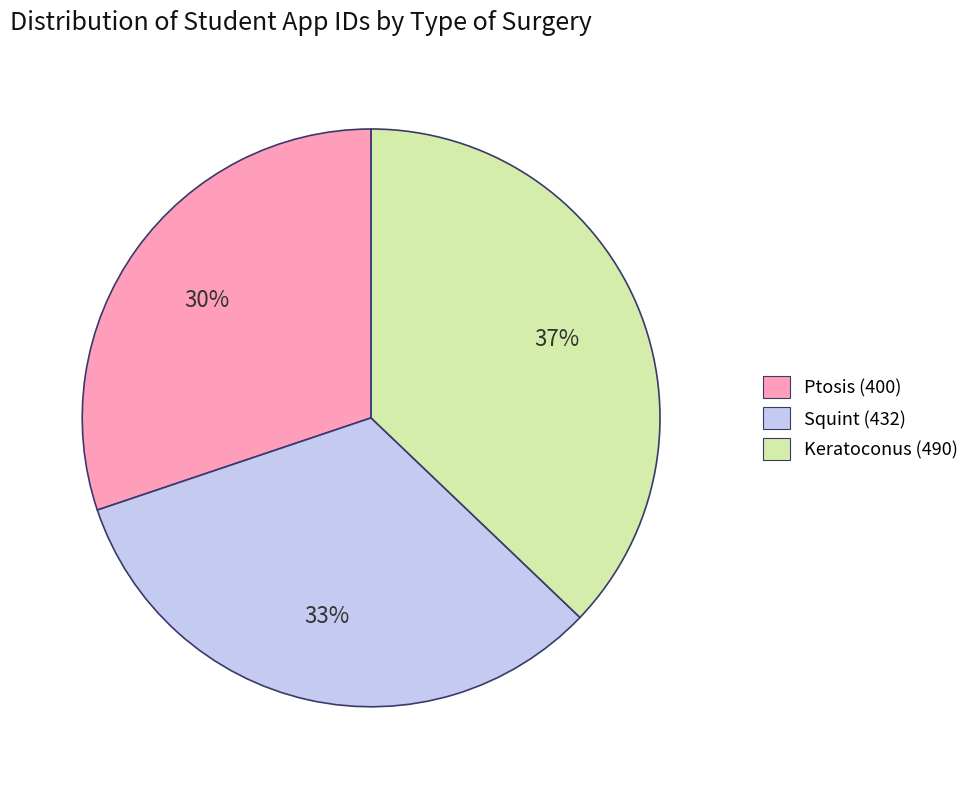

Between Ptosis (400) and Keratoconus (490), which is larger?

Keratoconus (490)